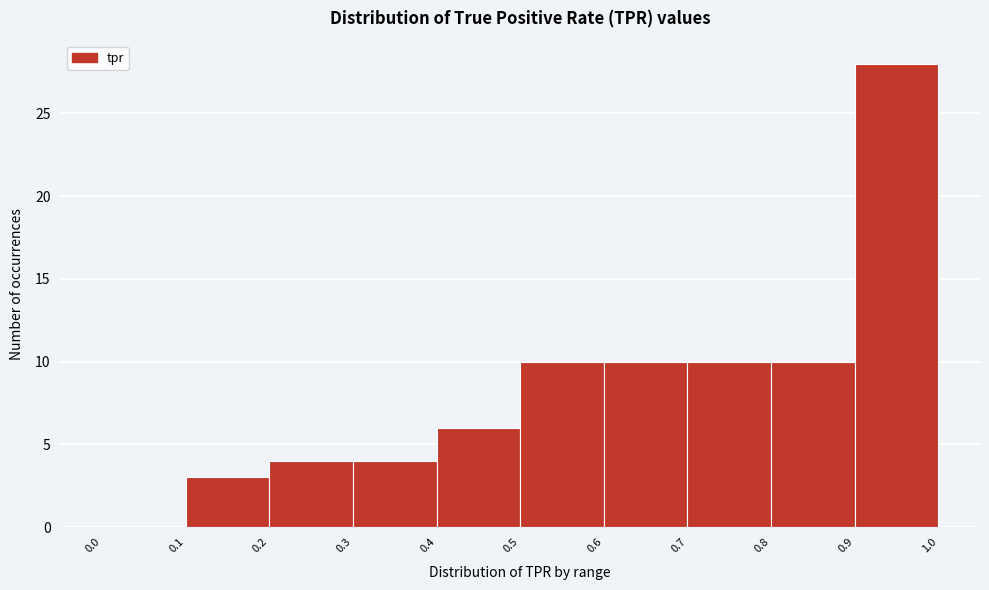

How tall is the bar that spans 0.1 to 0.2 on the x-axis? The values are not printed on the chart, so give them approximately, as read against the axis.

3